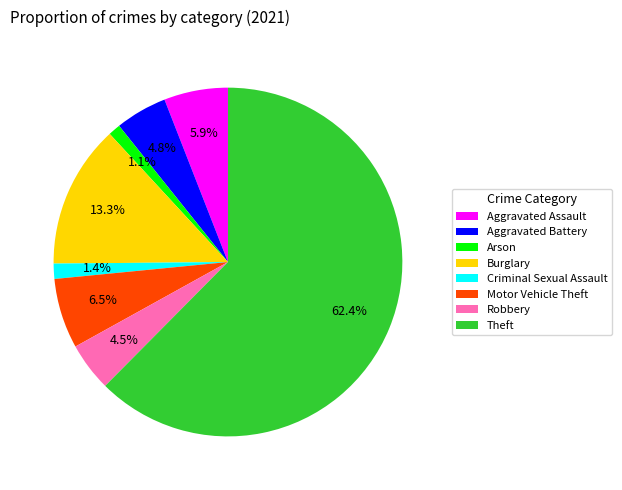

To the nearest percent, what is the difference between the Motor Vehicle Theft and Aggravated Battery slice percentages?

2%